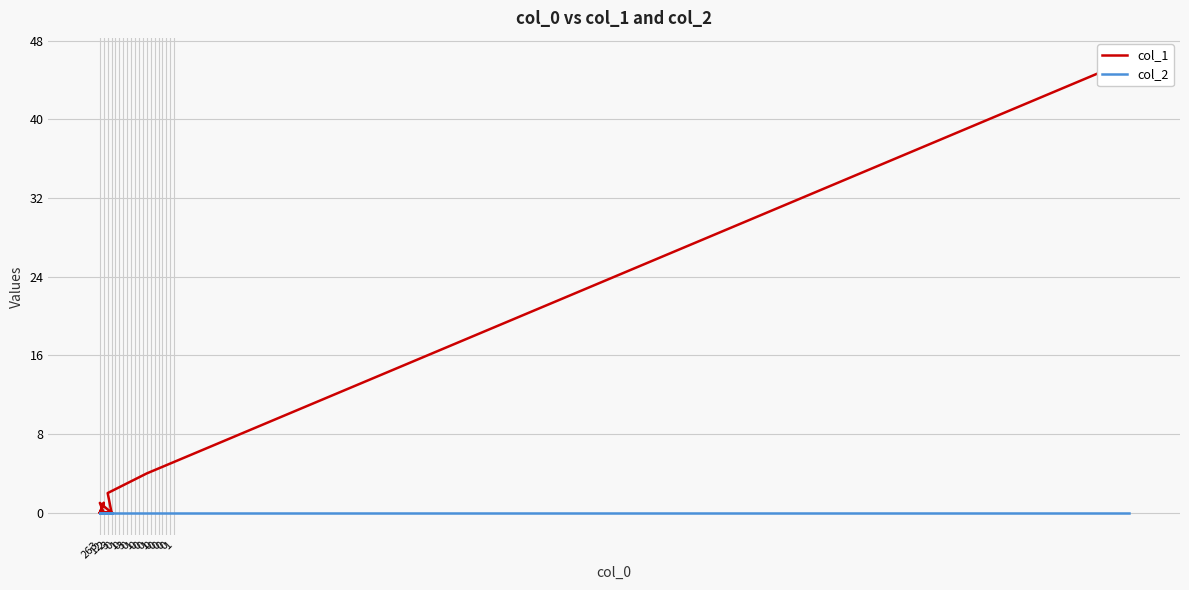

How many lines are shown in the chart?

2